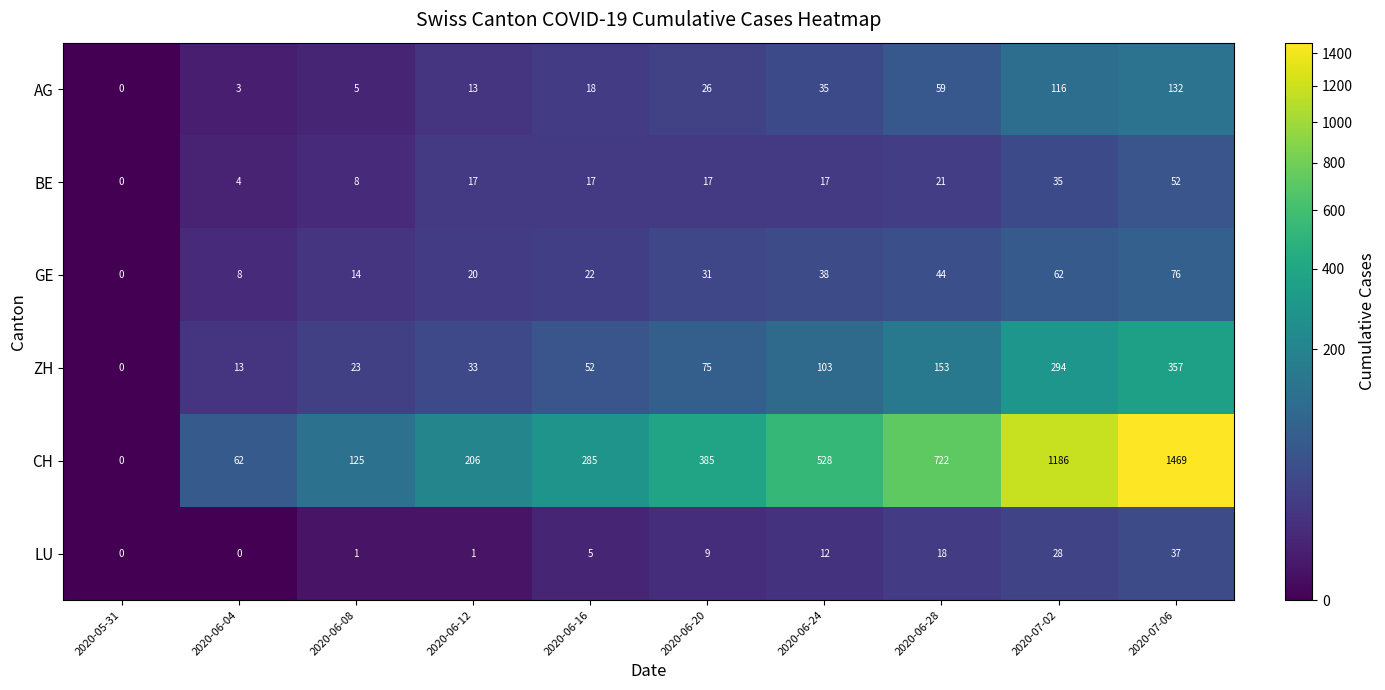

At 2020-07-02, list the series in order from smallest to largest.

LU, BE, GE, AG, ZH, CH